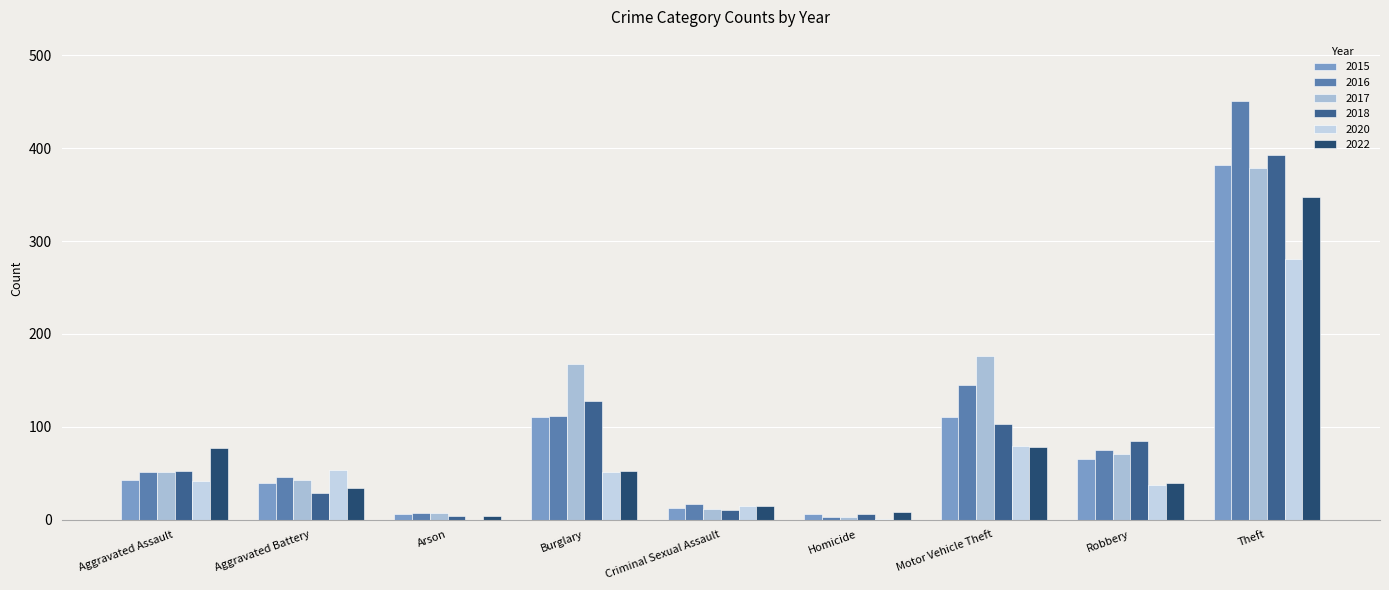

Which category has the highest value in the 2015 series?

Theft